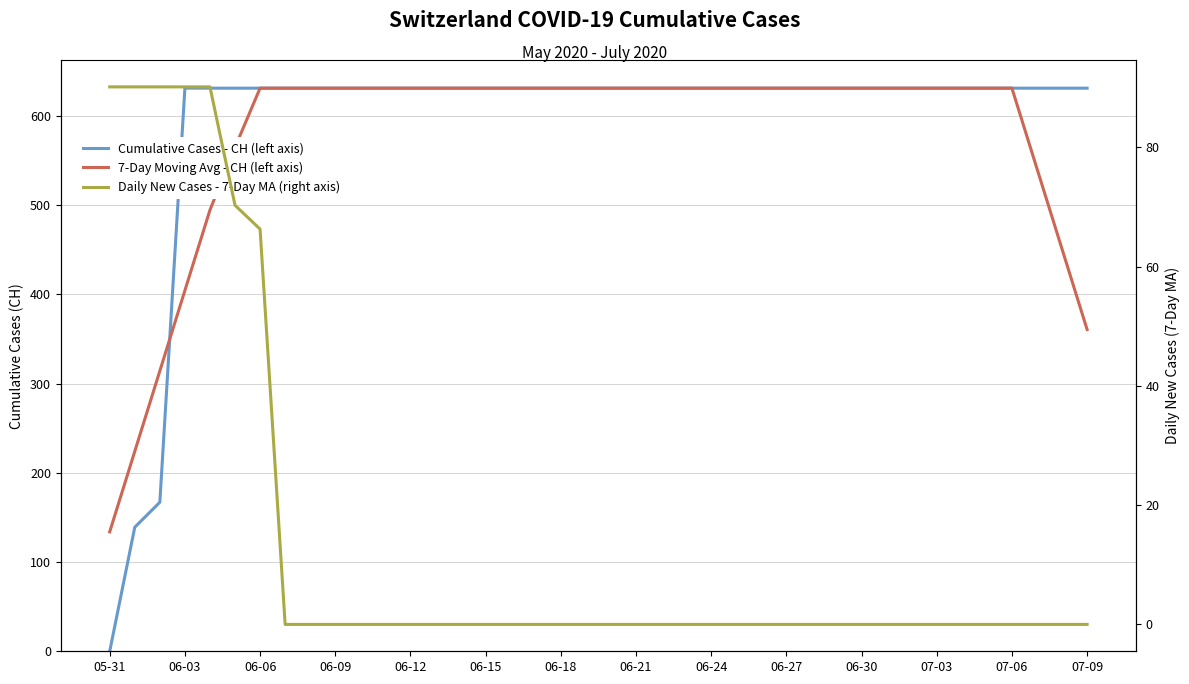

True or false: 7-Day Moving Avg - CH (left axis) has a value of 1030.9 at 17.

False